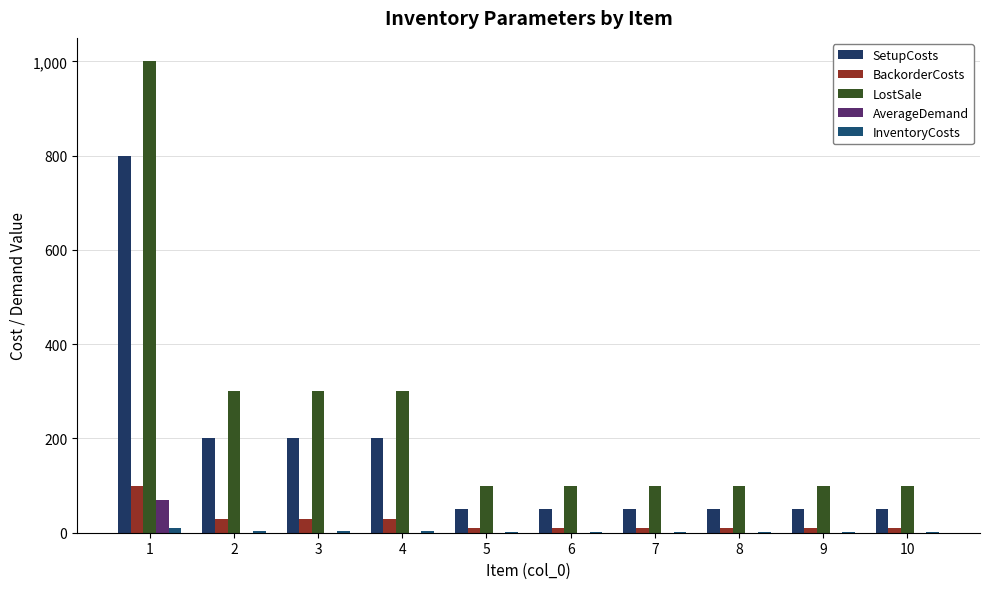

Which series has the largest total across all categories?

LostSale